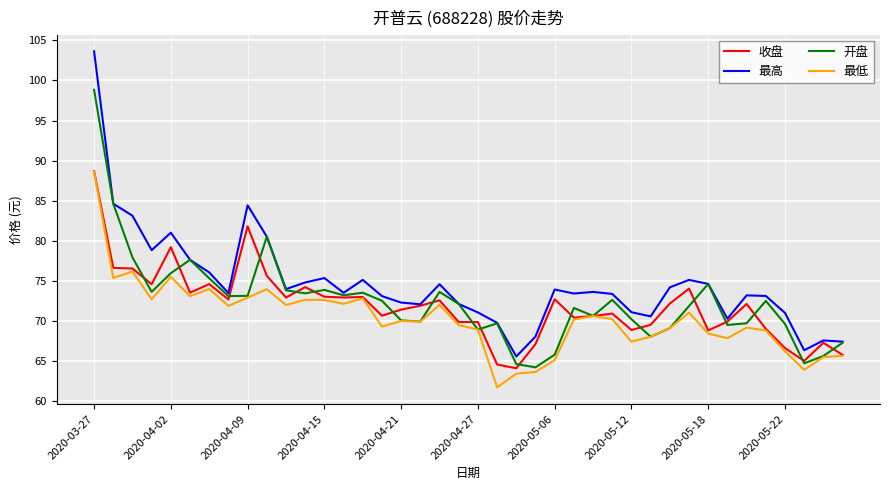

What is the minimum value shown in the chart?

61.7